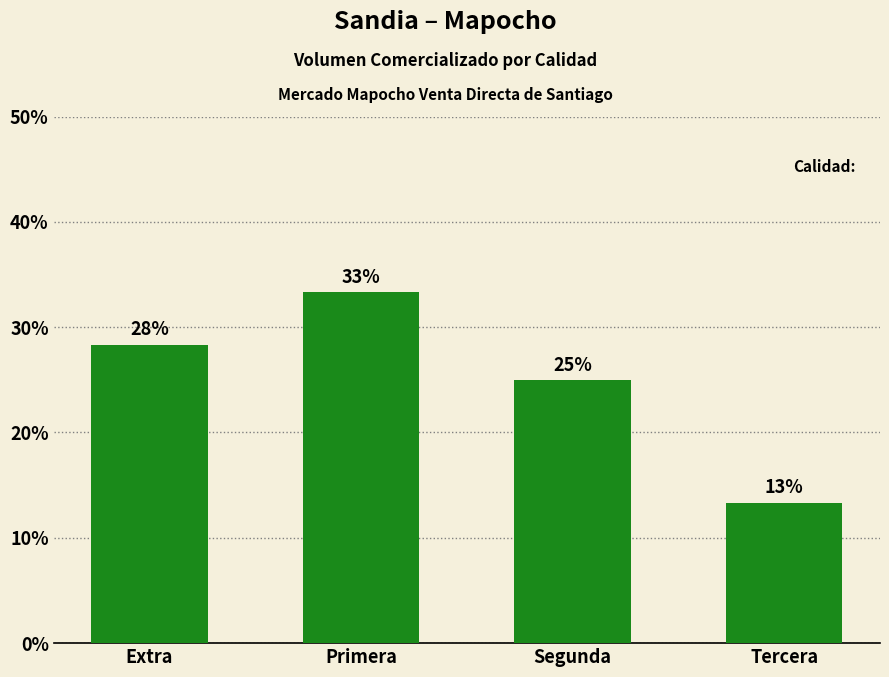

What is the difference between the maximum and second lowest values?

8.3